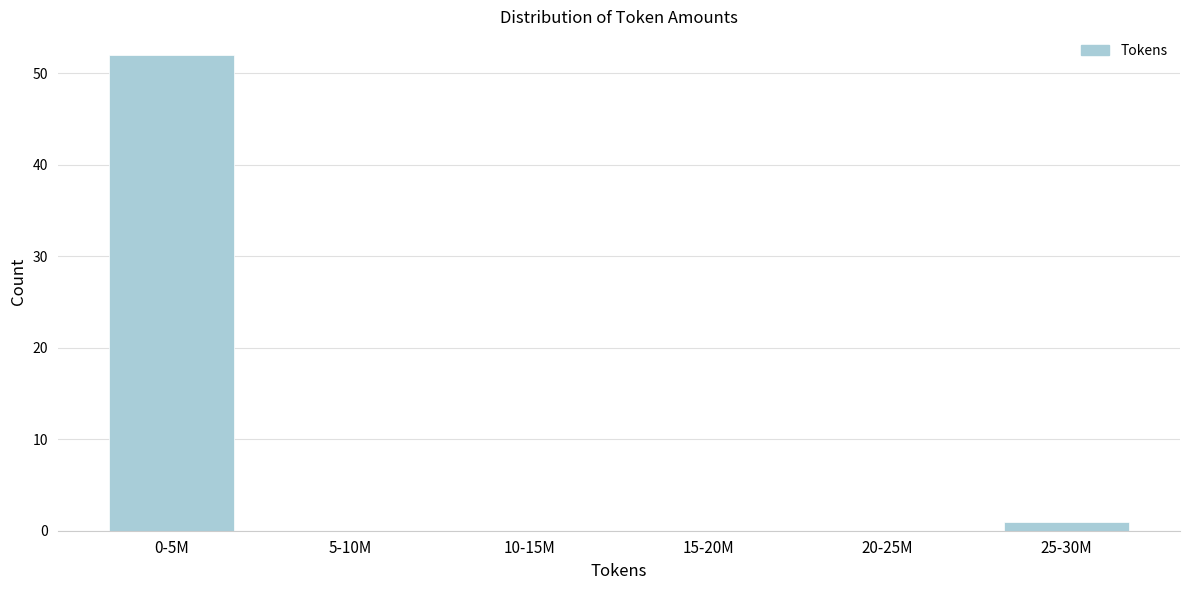

Reading right to left, list all the values displayed in this chart.

25-30M=1	20-25M=0	15-20M=0	10-15M=0	5-10M=0	0-5M=52